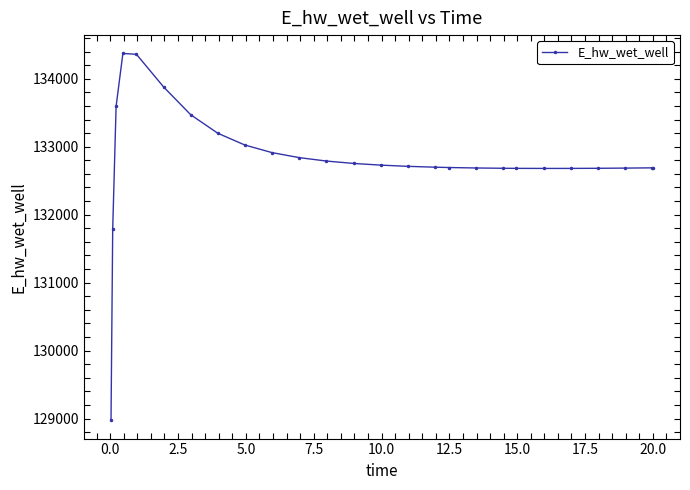

What is the value of the 25th point from the left?

132689.1